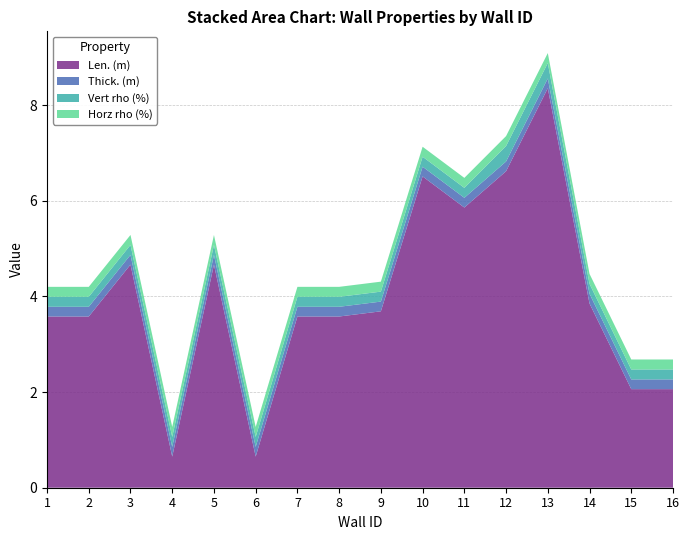

Reading left to right, transcribe all the data shown in this chart.

Len. (m): 1=3.6	2=3.6	3=4.7	4=0.7	5=4.7	6=0.7	7=3.6	8=3.6	9=3.7	10=6.5	11=5.9	12=6.6	13=8.4	14=3.9	15=2.1	16=2.1
Thick. (m): 1=0.2	2=0.2	3=0.2	4=0.2	5=0.2	6=0.2	7=0.2	8=0.2	9=0.2	10=0.2	11=0.2	12=0.2	13=0.2	14=0.2	15=0.2	16=0.2
Vert rho (%): 1=0.2	2=0.2	3=0.2	4=0.2	5=0.2	6=0.2	7=0.2	8=0.2	9=0.2	10=0.2	11=0.2	12=0.3	13=0.3	14=0.2	15=0.2	16=0.2
Horz rho (%): 1=0.2	2=0.2	3=0.2	4=0.2	5=0.2	6=0.2	7=0.2	8=0.2	9=0.2	10=0.2	11=0.2	12=0.2	13=0.2	14=0.2	15=0.2	16=0.2